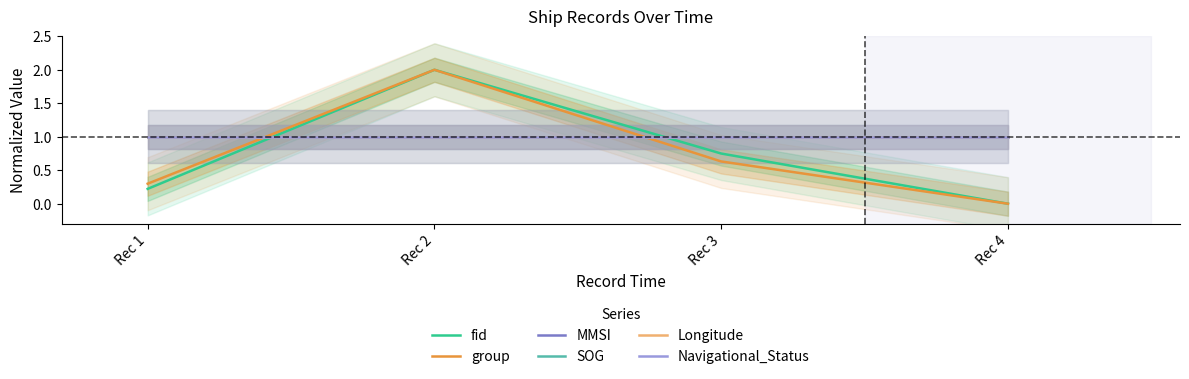

What is the value of the group point at the 3rd from the left?

0.6